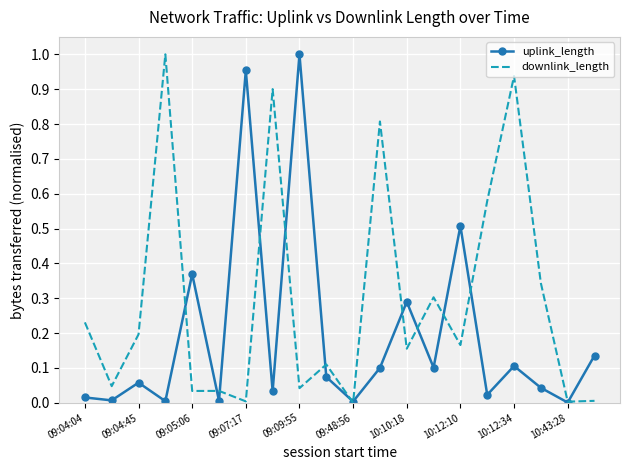

Rank the series by their average value, from highest to lowest.

downlink_length, uplink_length